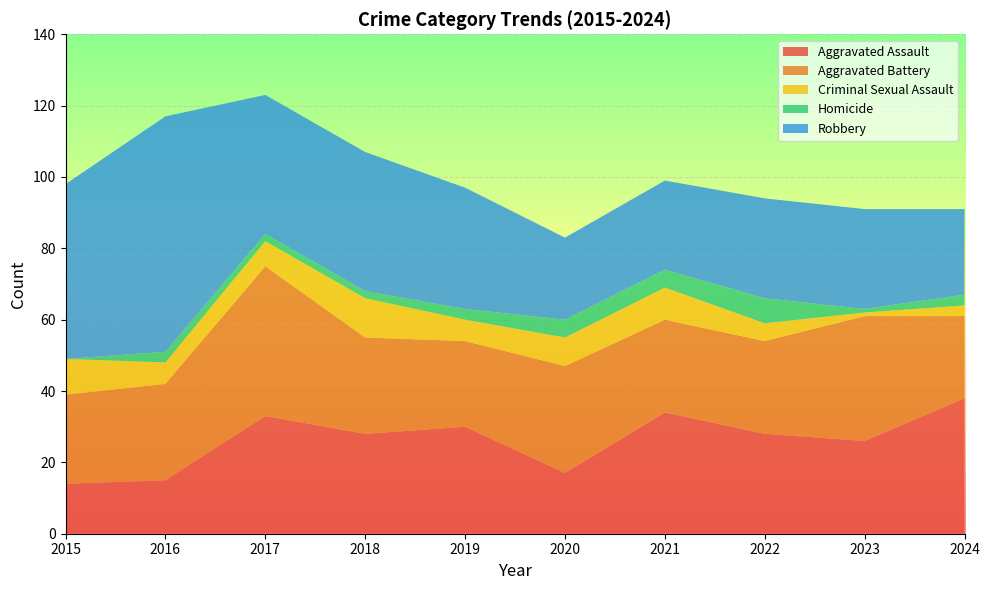

Reading right to left, transcribe all the data shown in this chart.

Aggravated Assault: 2024=38	2023=26	2022=28	2021=34	2020=17	2019=30	2018=28	2017=33	2016=15	2015=14
Aggravated Battery: 2024=23	2023=35	2022=26	2021=26	2020=30	2019=24	2018=27	2017=42	2016=27	2015=25
Criminal Sexual Assault: 2024=3	2023=1	2022=5	2021=9	2020=8	2019=6	2018=11	2017=7	2016=6	2015=10
Homicide: 2024=3	2023=1	2022=7	2021=5	2020=5	2019=3	2018=2	2017=2	2016=3	2015=0
Robbery: 2024=24	2023=28	2022=28	2021=25	2020=23	2019=34	2018=39	2017=39	2016=66	2015=49